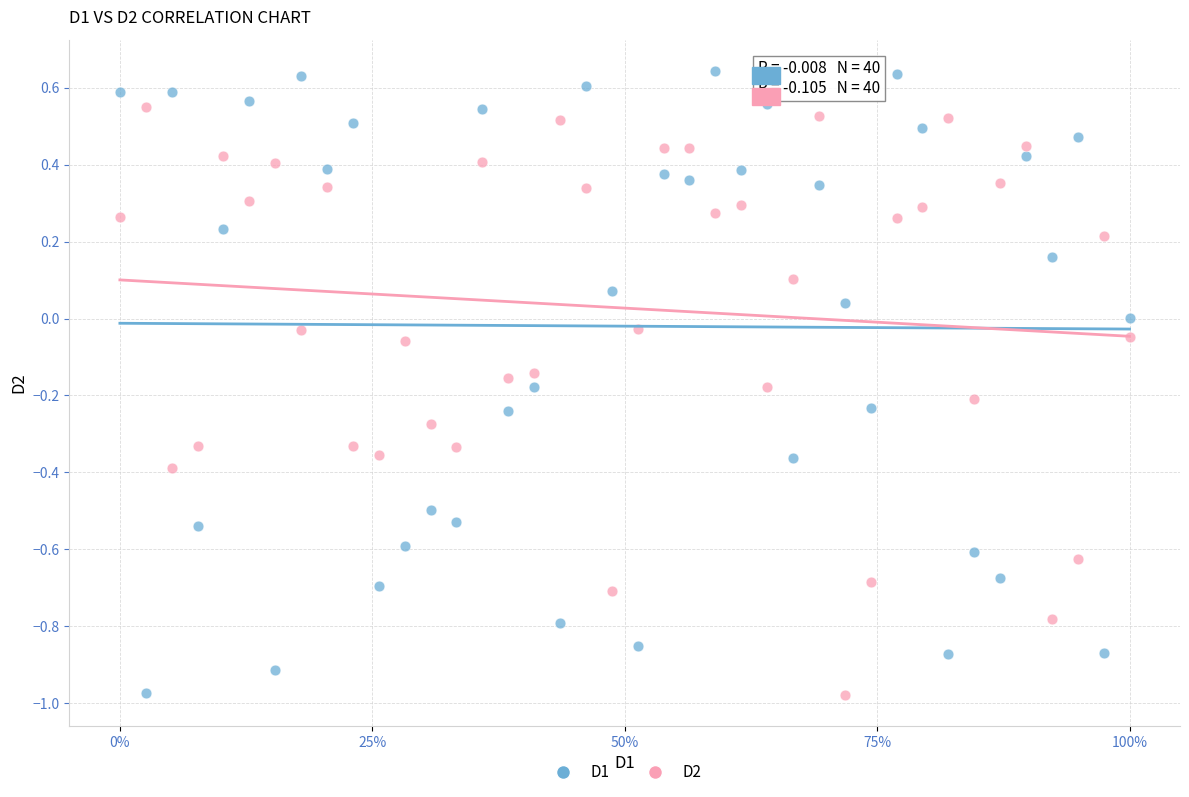

Across all data points, what is the range of X values (max minus min)?

1.0